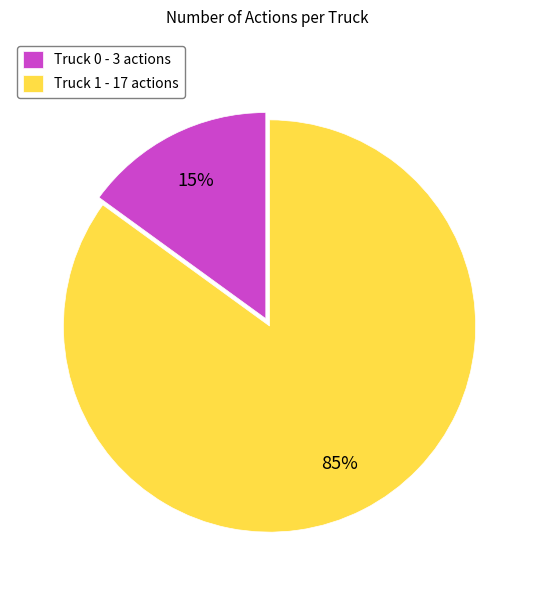

Rank the categories by value from lowest to highest.

Truck 0, Truck 1